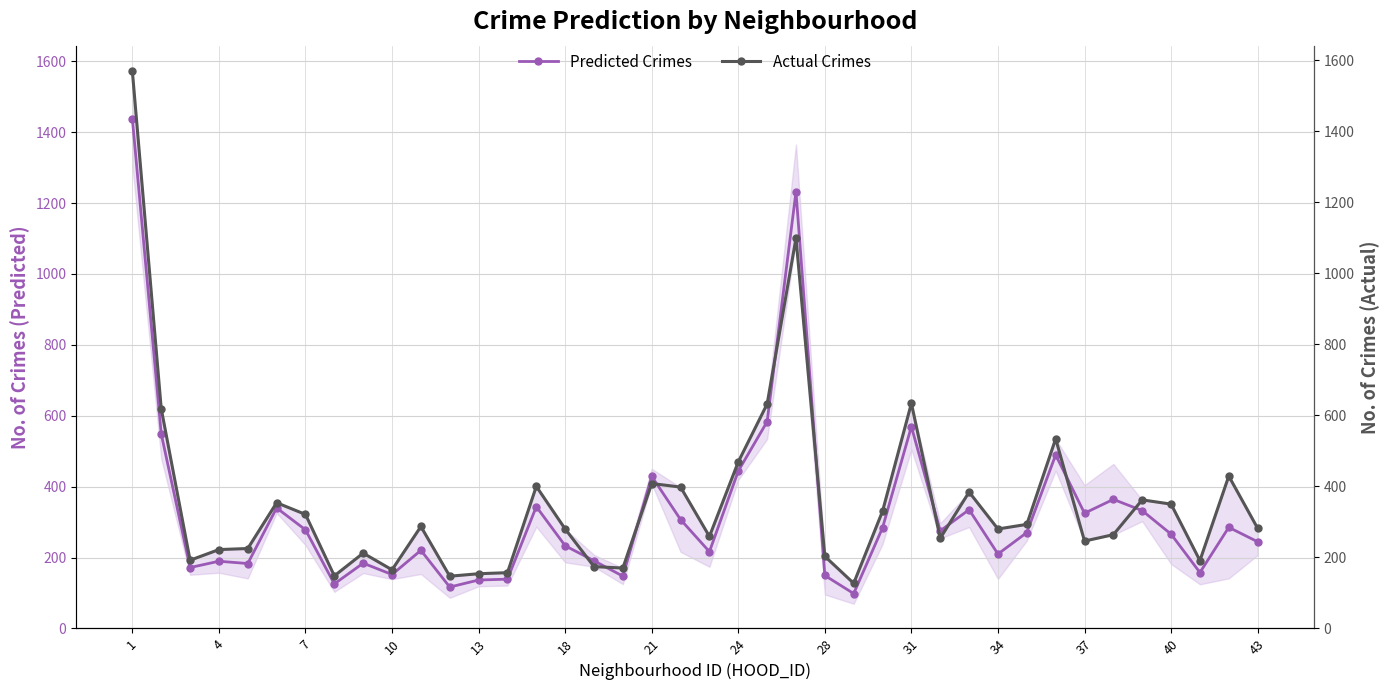

What is the approximate value of Actual Crimes at 1?

1569.0